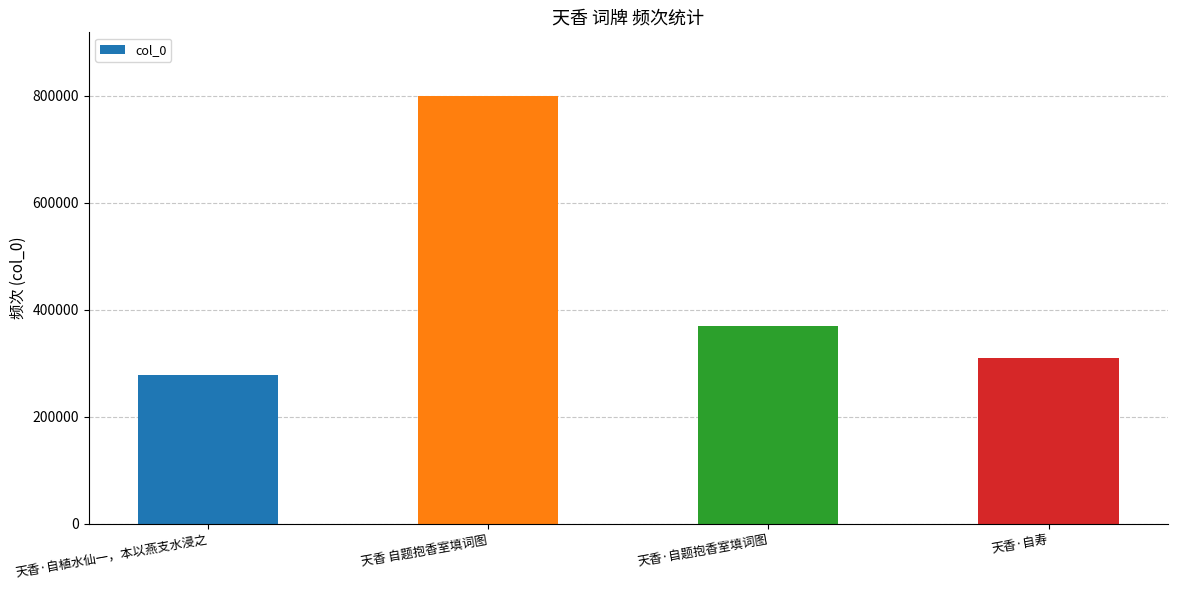

Are the bars grouped side by side (vs. stacked)?

No